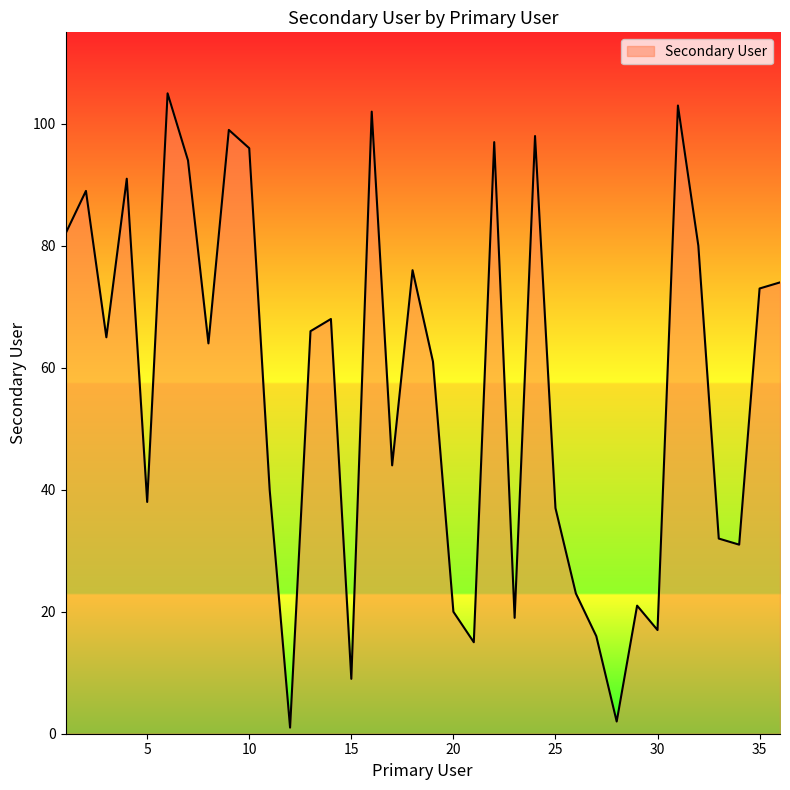

Is this an area chart (filled region under the line)?

No